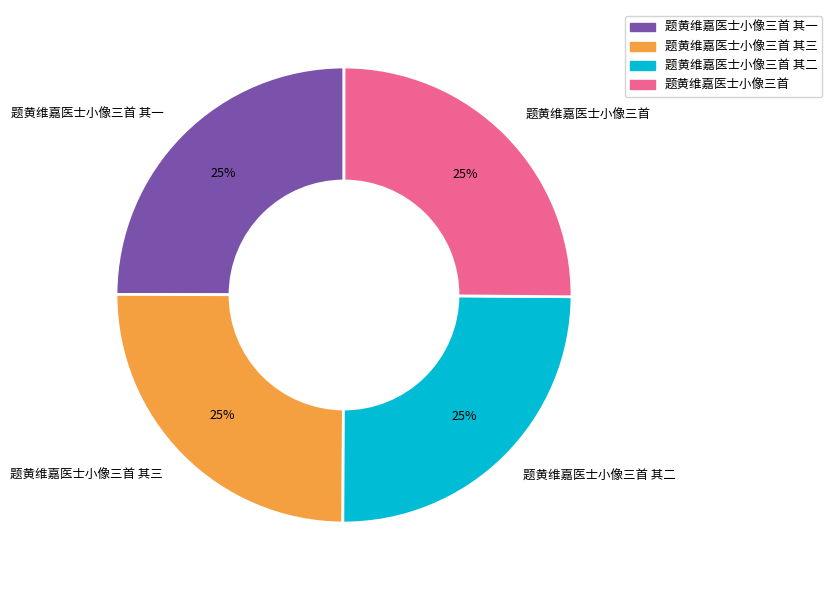

Does 题黄维嘉医士小像三首 represent more than half of the total?

No